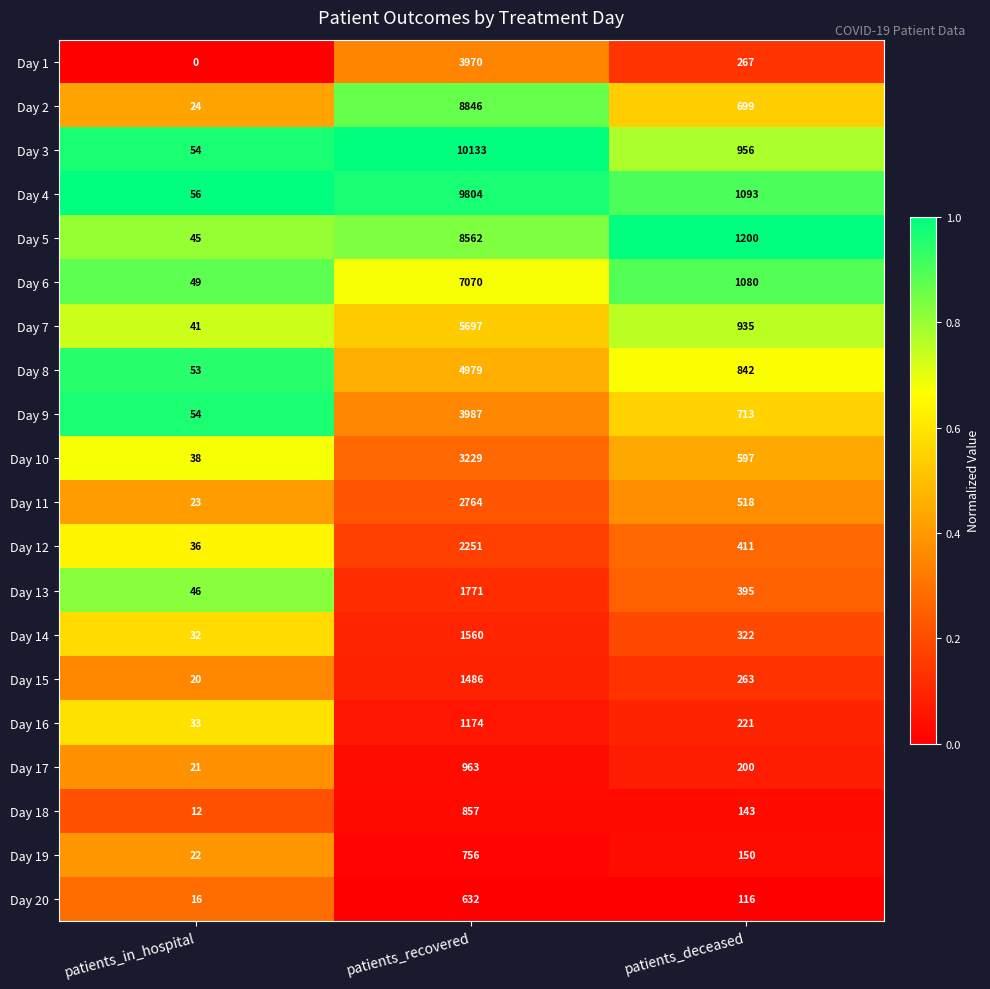

At which category is the sum across all series the highest?

patients_recovered